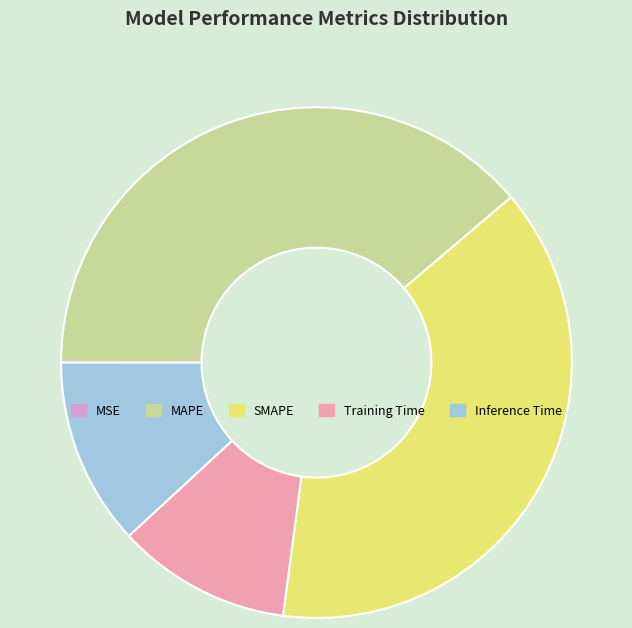

Is there any slice that represents more than half of the pie?

No